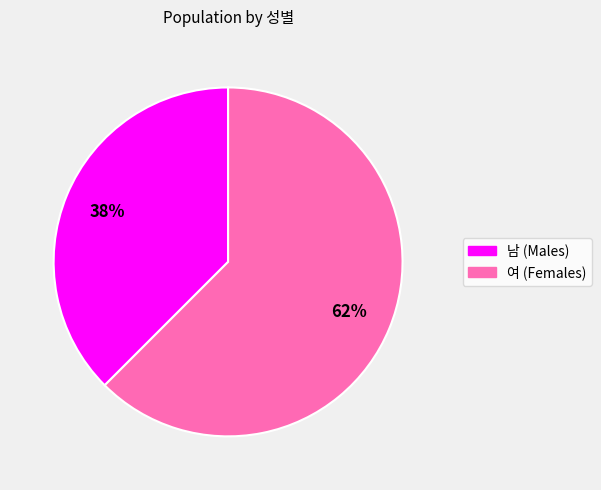

The 여 slice represents 62% of the pie. True or false?

True